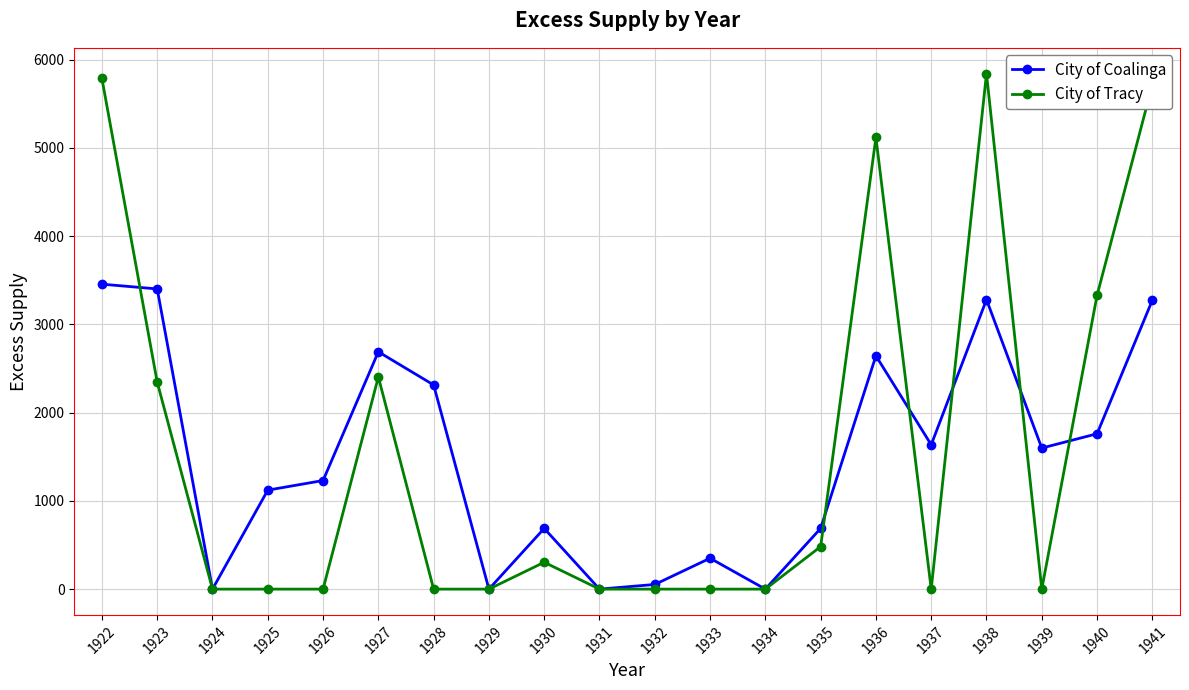

What is the value of the City of Coalinga point at the 20th from the left?

3274.0